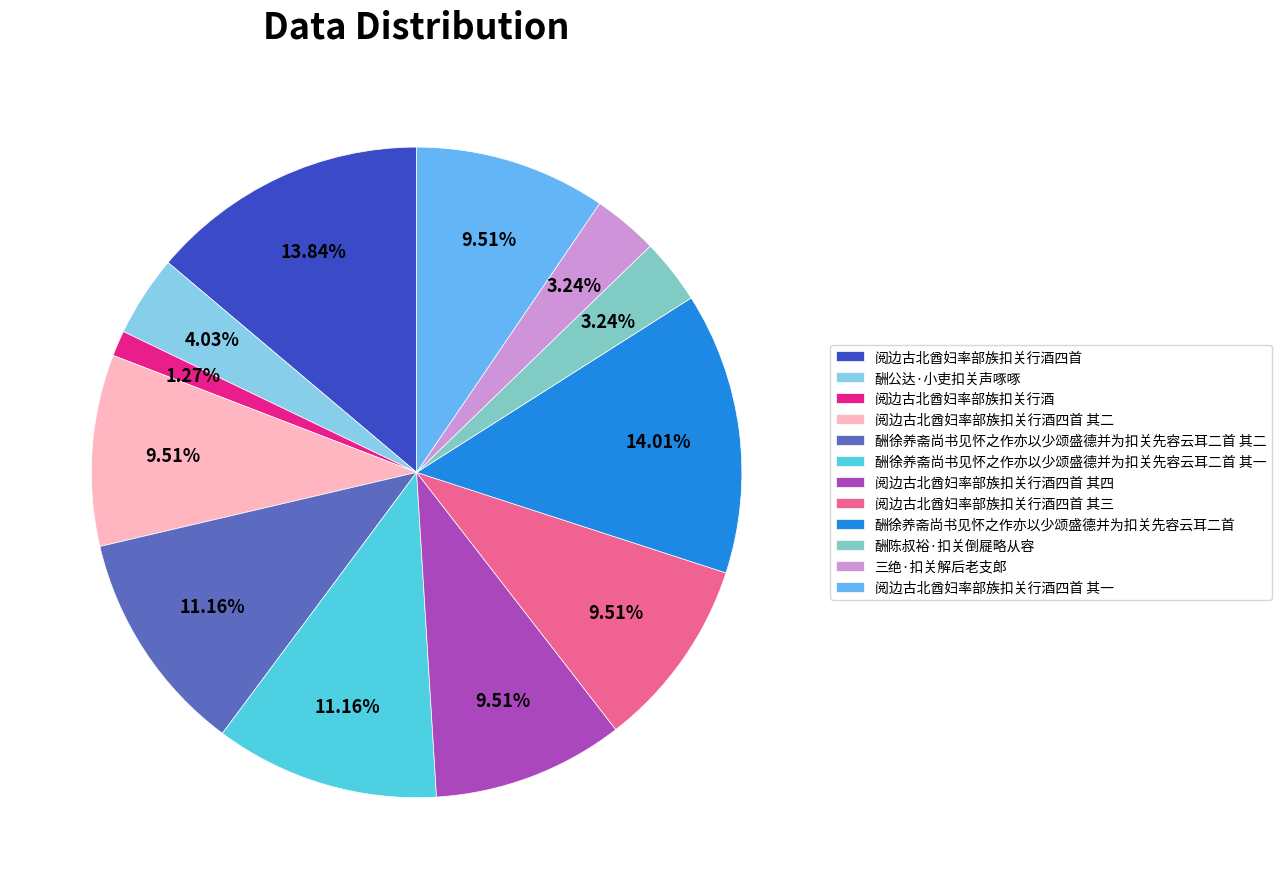

Is there any slice that represents more than half of the pie?

No